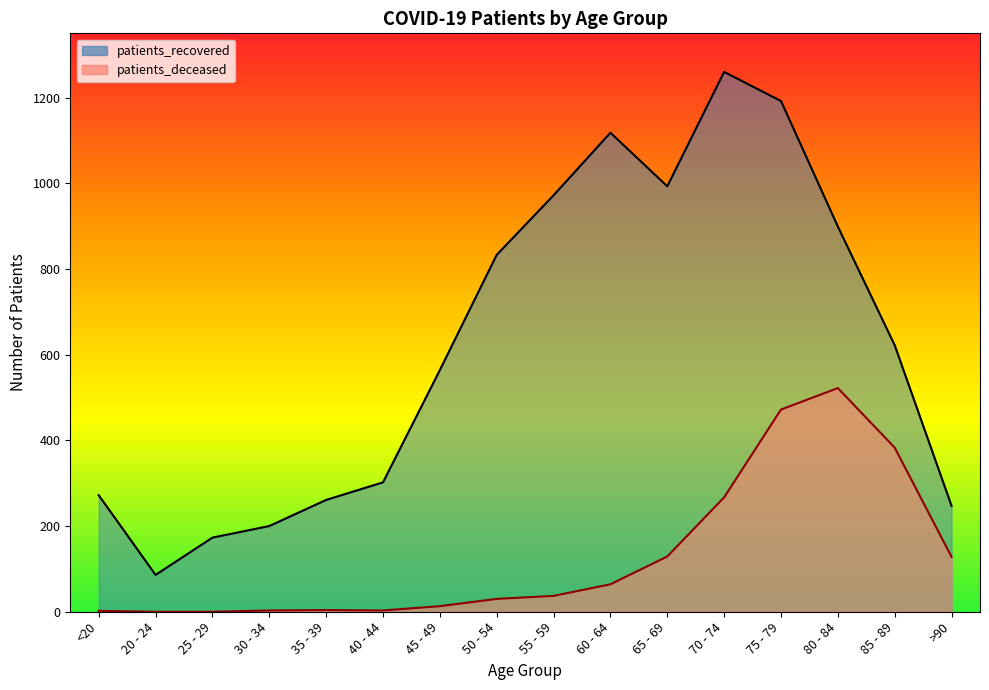

Rank the series by their average value, from lowest to highest.

patients_deceased, patients_recovered